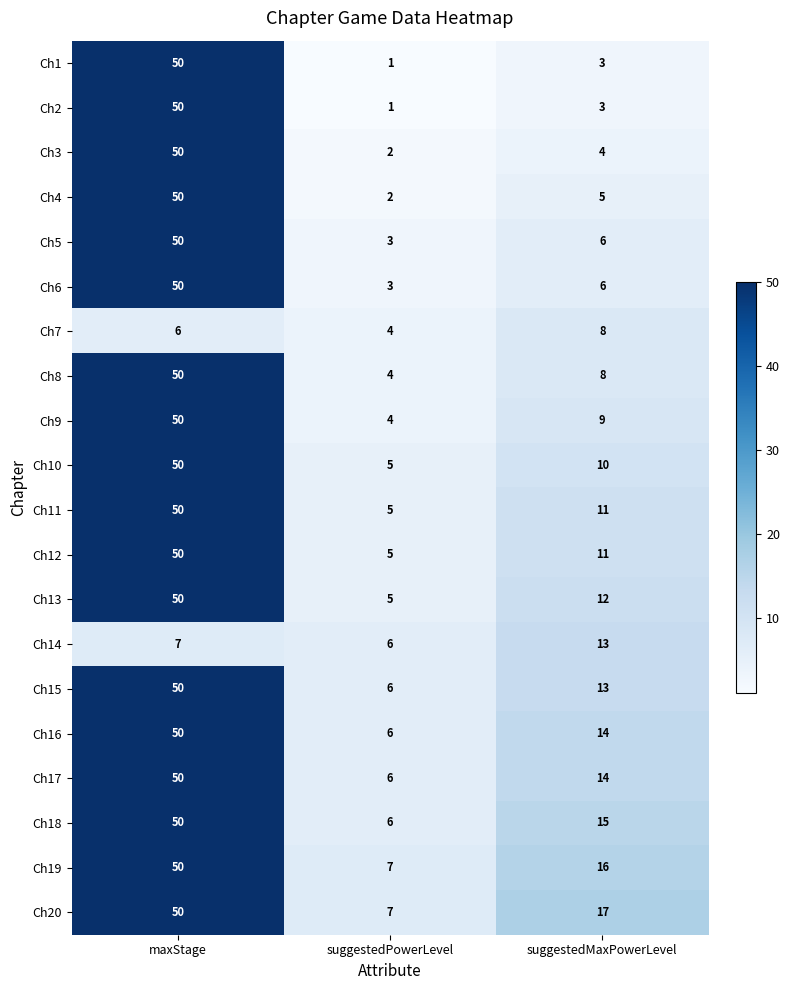

At which label does Ch5 reach its peak?

maxStage